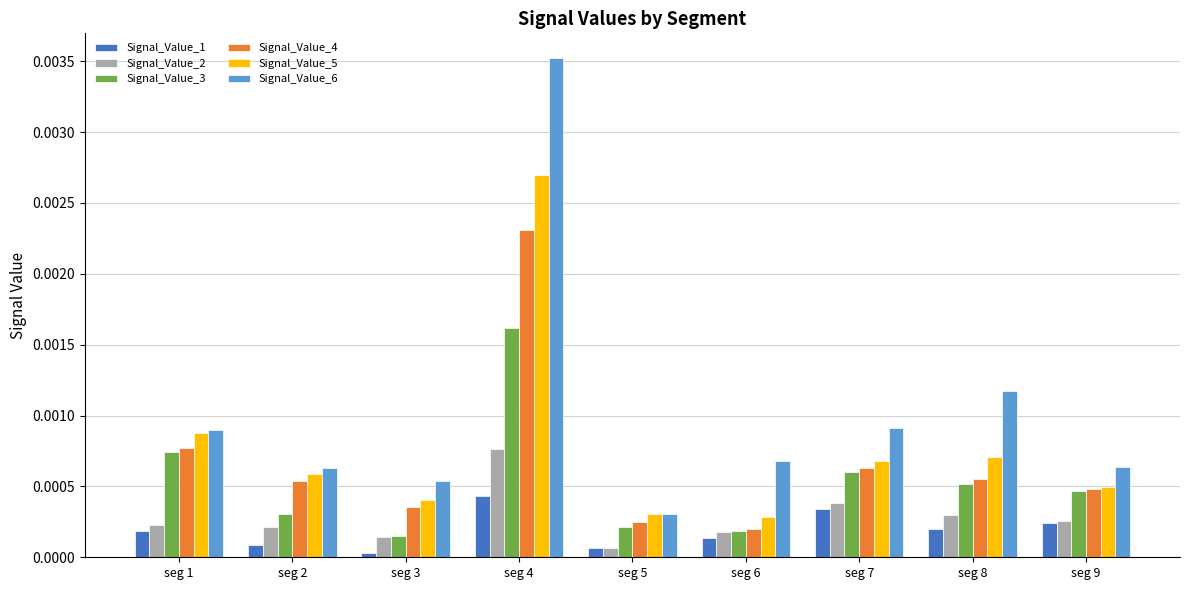

The Signal_Value_1 series shows 0.0 at seg 1. True or false?

True